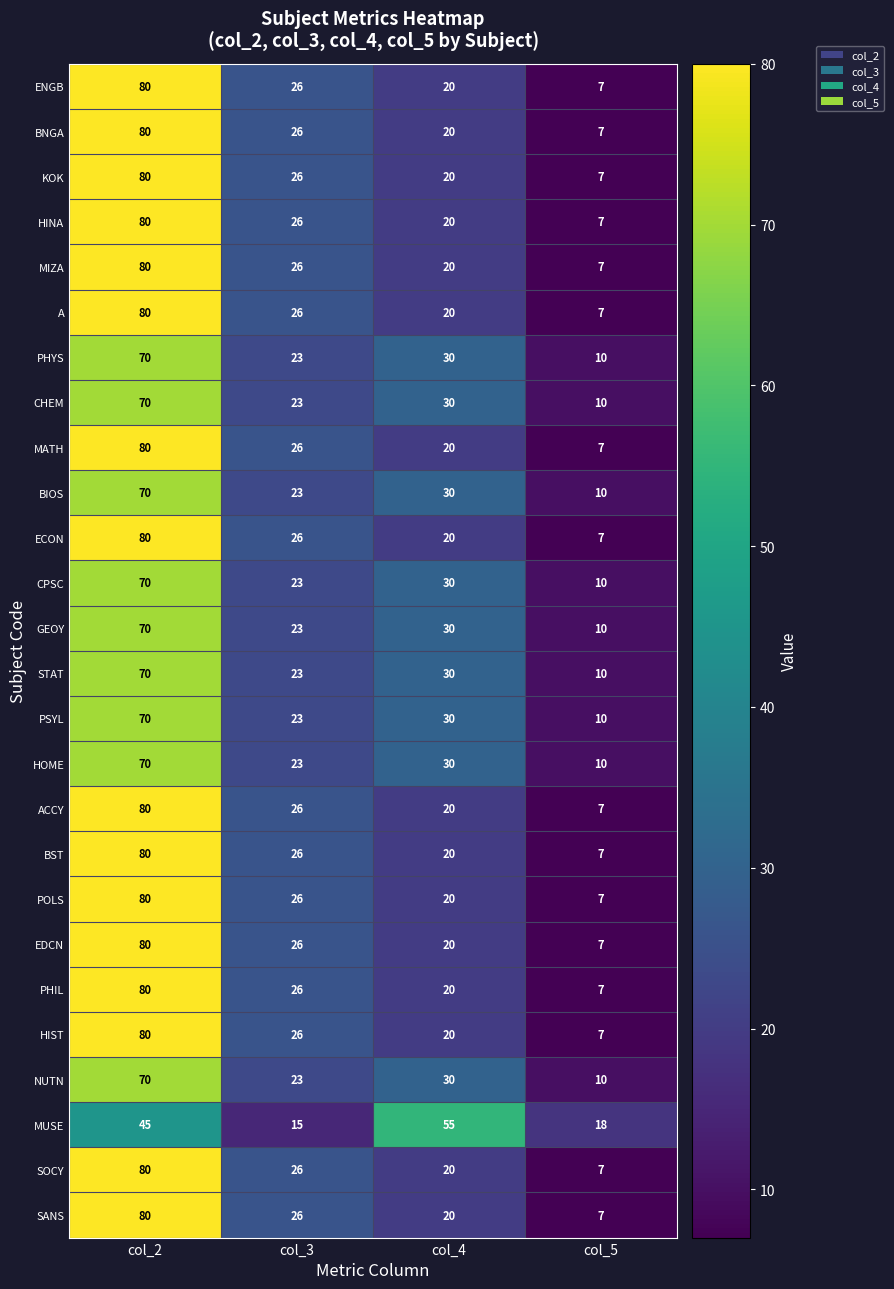

Count the NUTN values in the range 23 to 70.

3